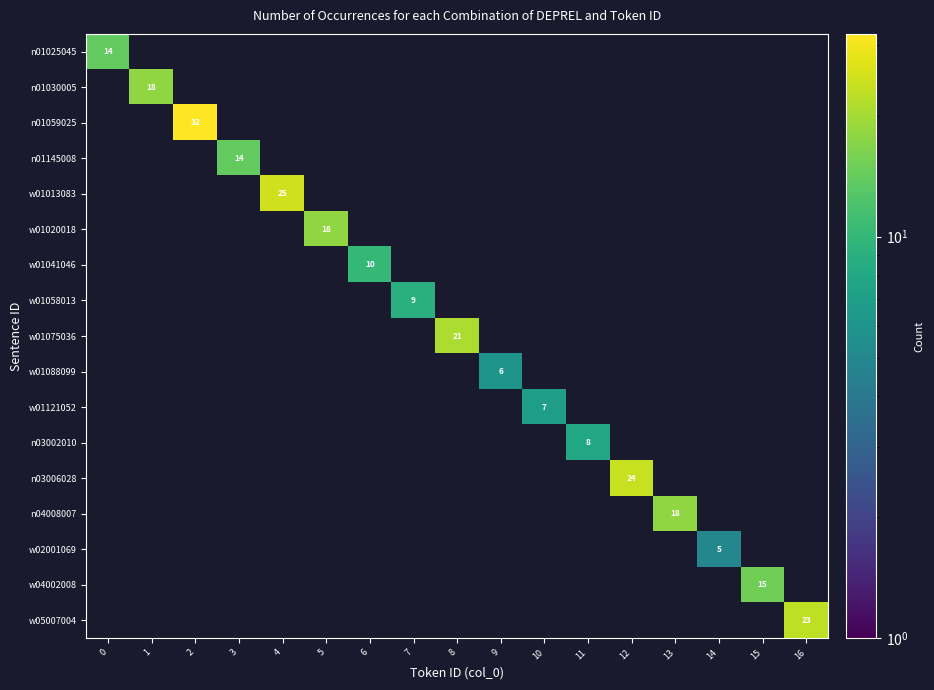

What is the total value across all series at 14?

5